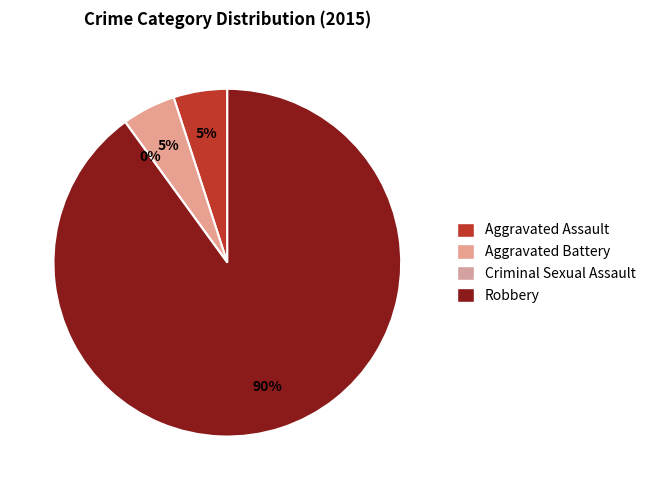

What is the largest slice in the pie chart?

Robbery